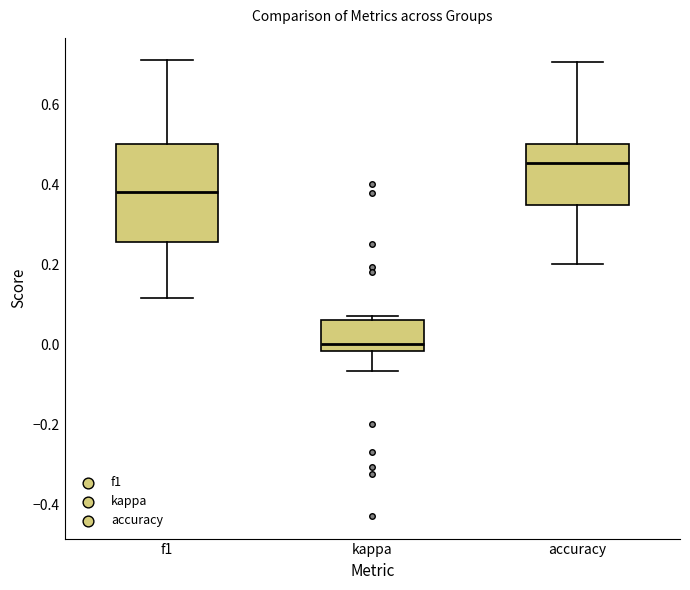

Where is the lower edge of the box for f1 on the y-axis? The values are not printed on the chart, so give them approximately, as read against the axis.

0.26